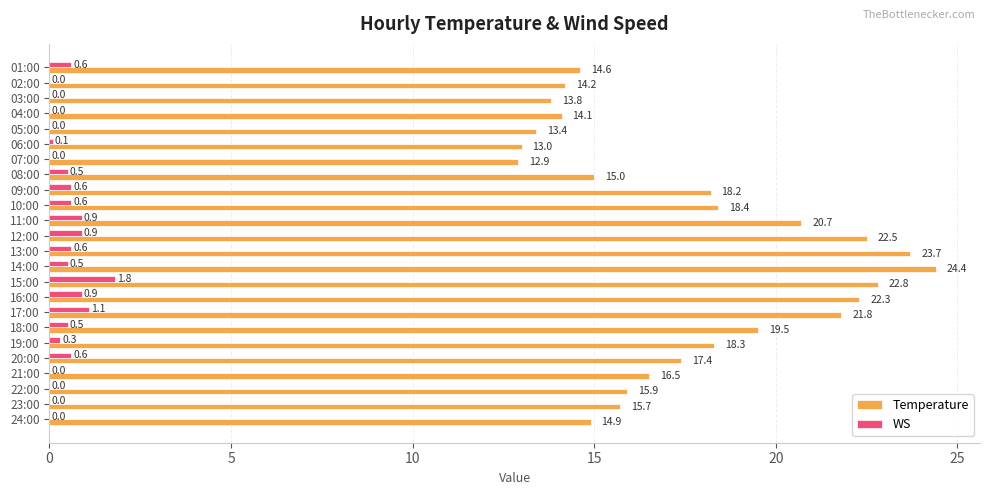

What is the maximum value shown in the chart?

24.4